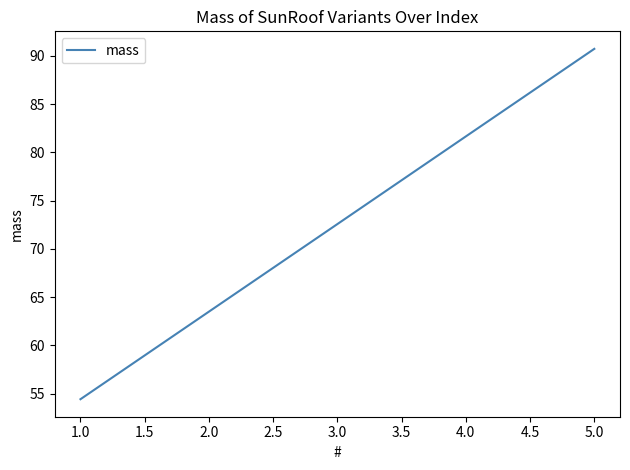

Does the chart display data point markers on the line(s)?

No